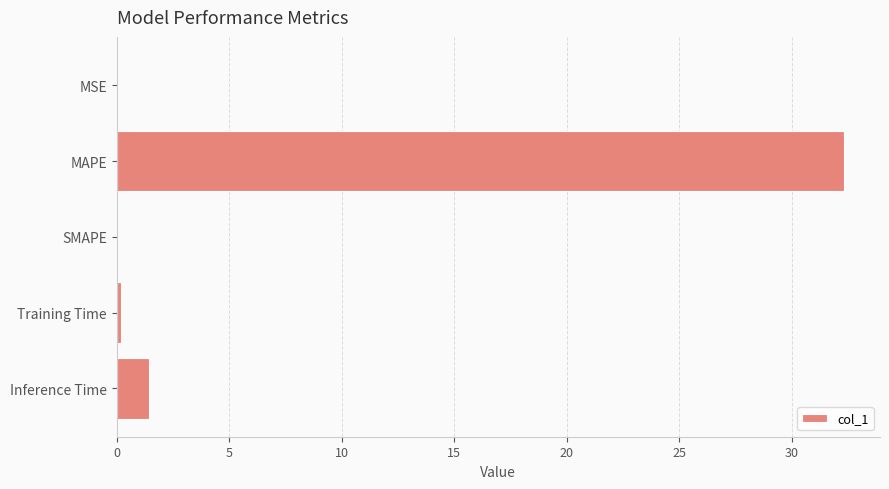

What is the greatest value displayed?

32.3